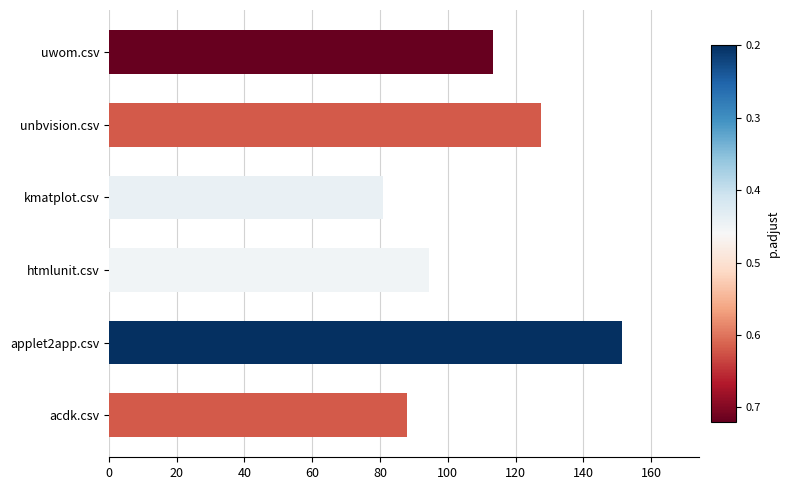

List the labels in order of value, largest first.

applet2app.csv, unbvision.csv, uwom.csv, htmlunit.csv, acdk.csv, kmatplot.csv